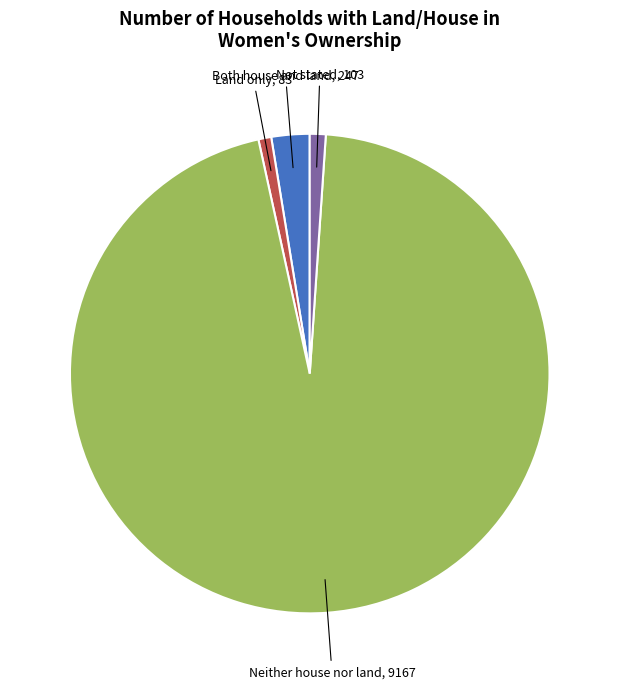

Does Both house and land represent more than half of the total?

No